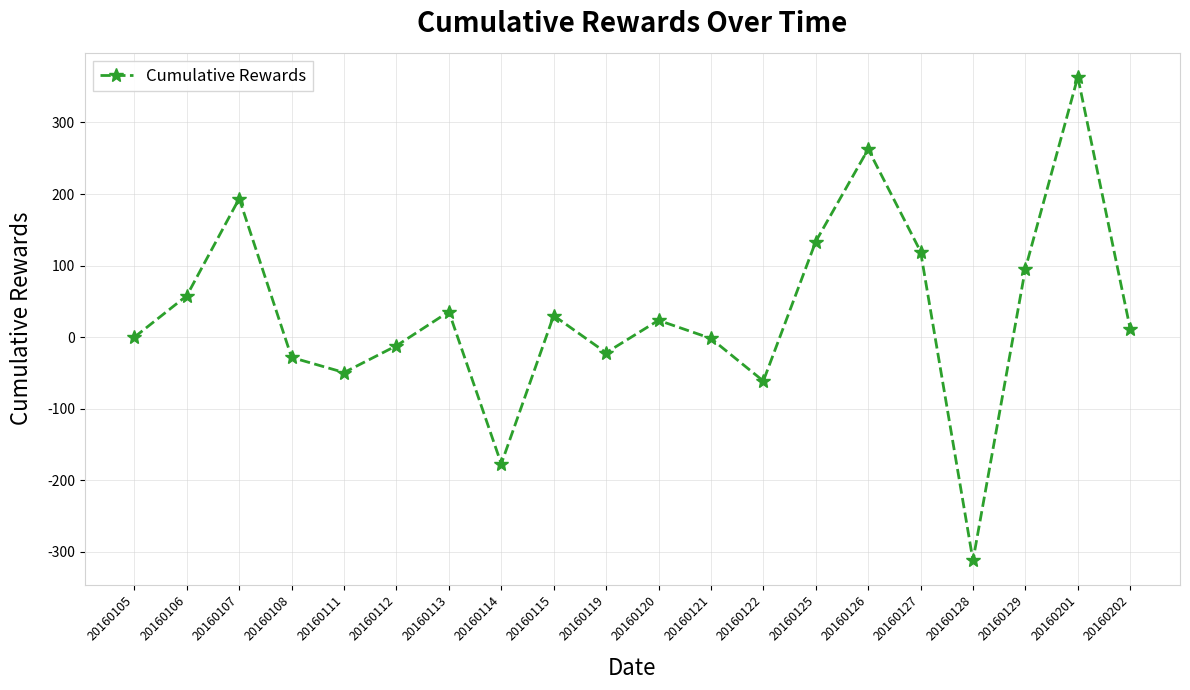

True or false: the data shows 78.1 at 20160126.

False